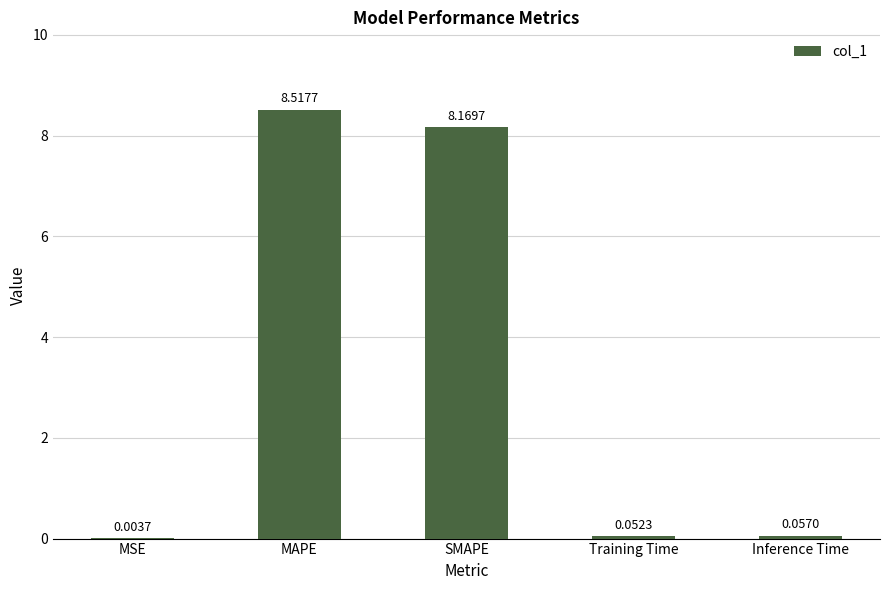

At which category does the chart reach its peak across all series?

MAPE